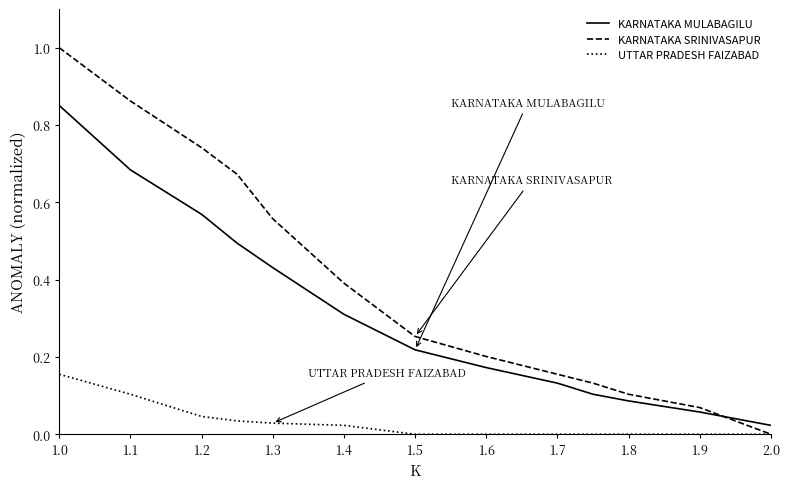

At how many categories does at least one series exceed 0?

13